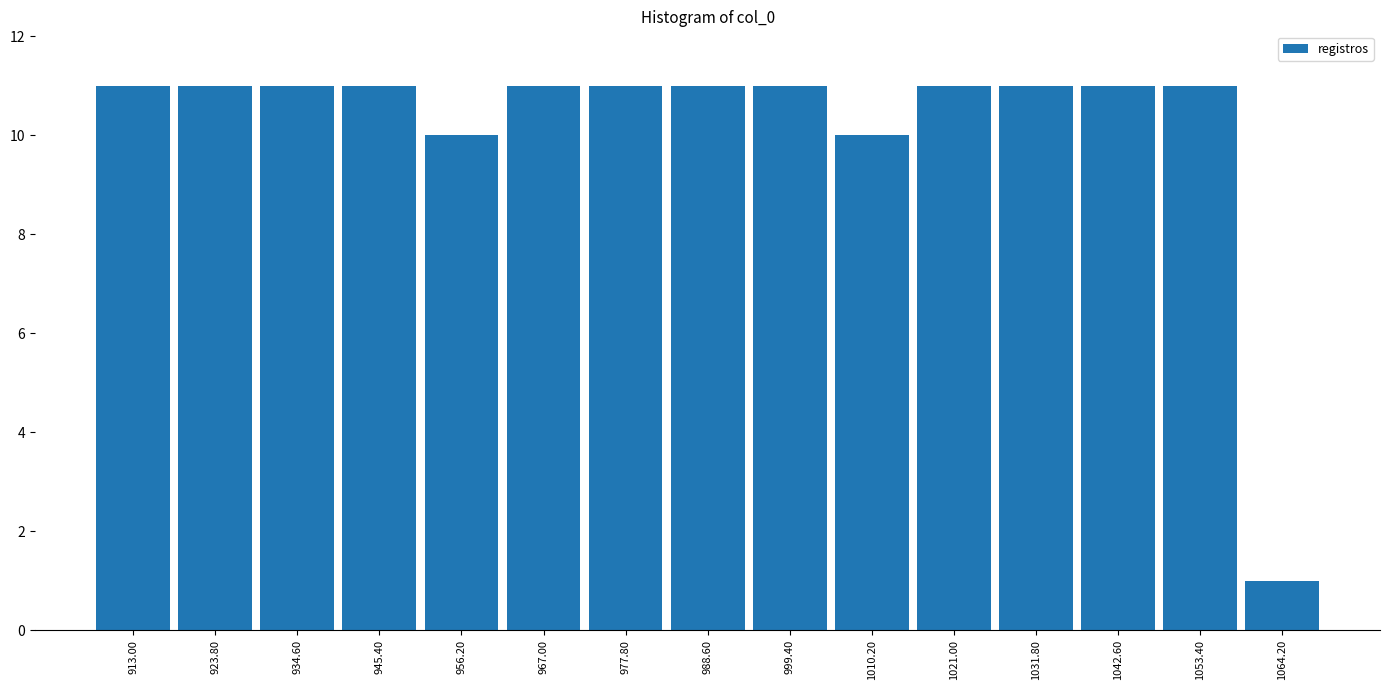

Reading left to right, what are all the values shown in this chart?

913.00=11	923.80=11	934.60=11	945.40=11	956.20=10	967.00=11	977.80=11	988.60=11	999.40=11	1010.20=10	1021.00=11	1031.80=11	1042.60=11	1053.40=11	1064.20=1